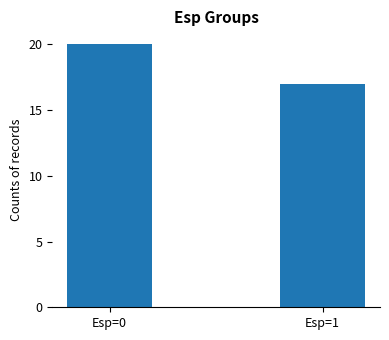

What is the change in value from Esp=0 to Esp=1?

-3